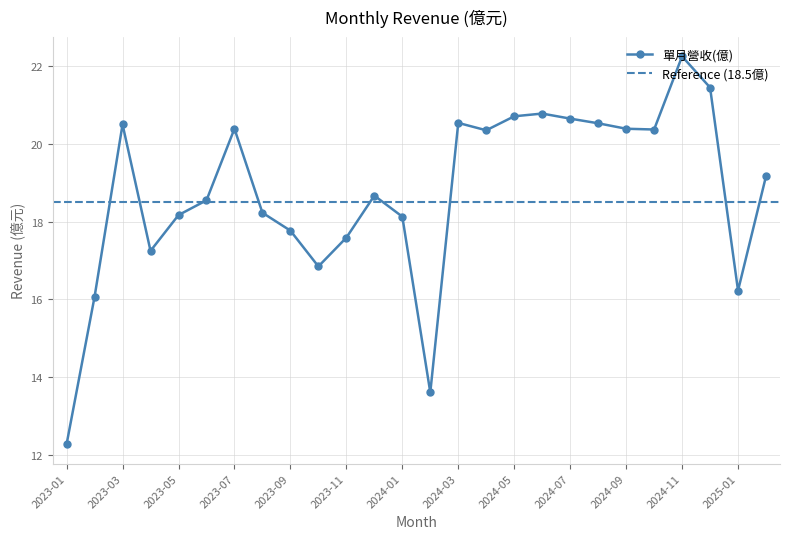

What is the average value?

18.7